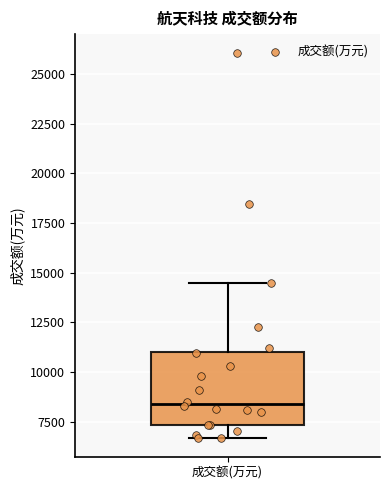

Transcribe this box plot: give where the median line is, the range the box spans, and where the two whiskers end, as read against the y-axis. The values are not printed on the chart, so give them approximately, as read against the axis.

median 8500, box 7500 to 11000, whiskers 6500 to 14500